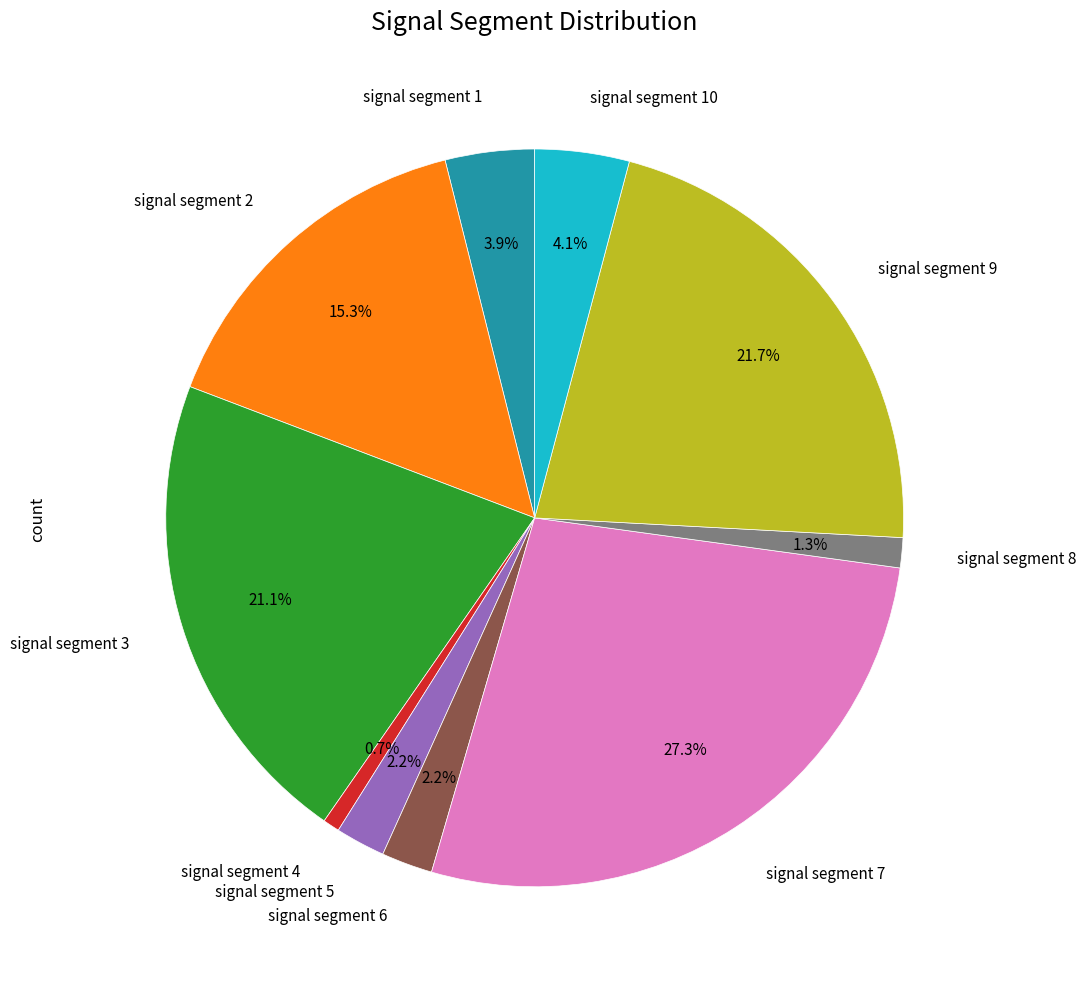

To the nearest percent, what is the difference between the largest and smallest slice percentages?

27%